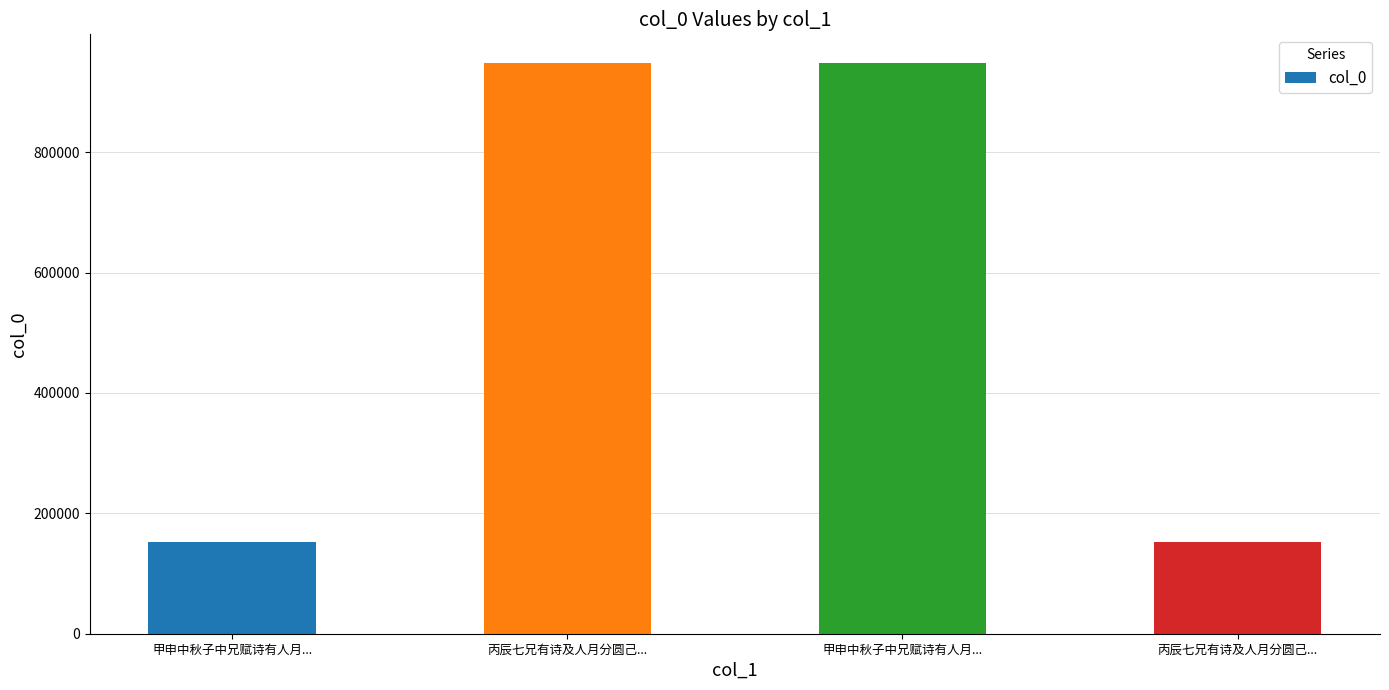

How many data points does each series have?

4